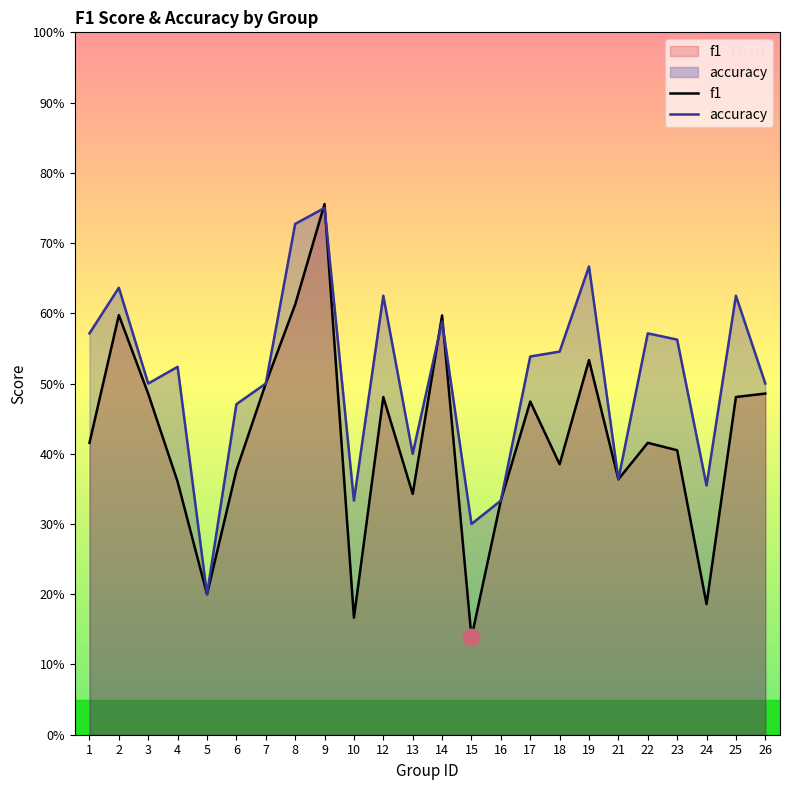

Reading left to right, list all the values displayed in this chart.

f1: 0.4	0.6	0.5	0.4	0.2	0.4	0.5	0.6	0.8	0.2	0.5	0.3	0.6	0.1	0.3	0.5	0.4	0.5	0.4	0.4	0.4	0.2	0.5	0.5
accuracy: 0.6	0.6	0.5	0.5	0.2	0.5	0.5	0.7	0.8	0.3	0.6	0.4	0.6	0.3	0.3	0.5	0.5	0.7	0.4	0.6	0.6	0.4	0.6	0.5